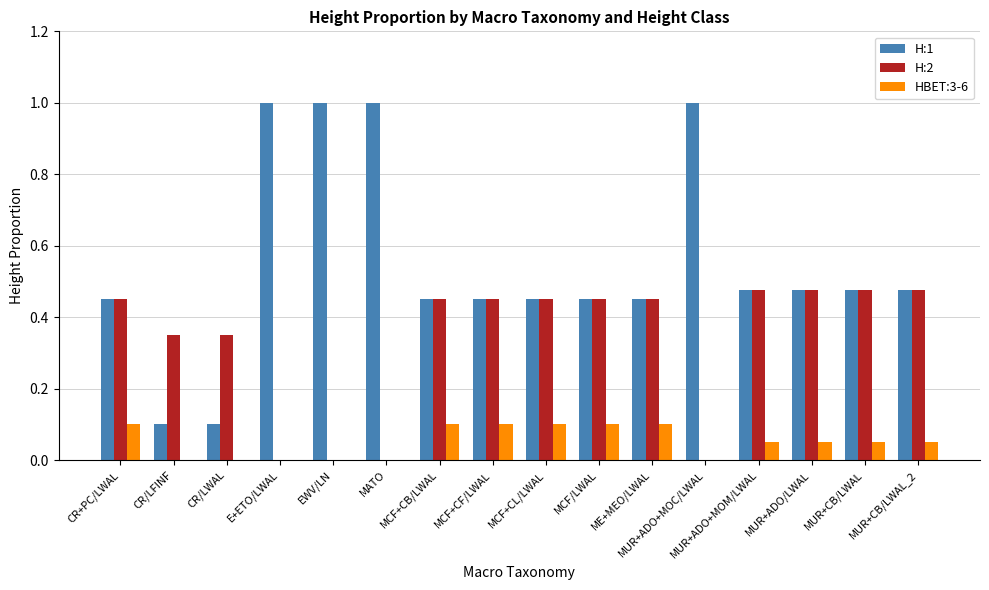

Which series has the widest spread of values?

H:1